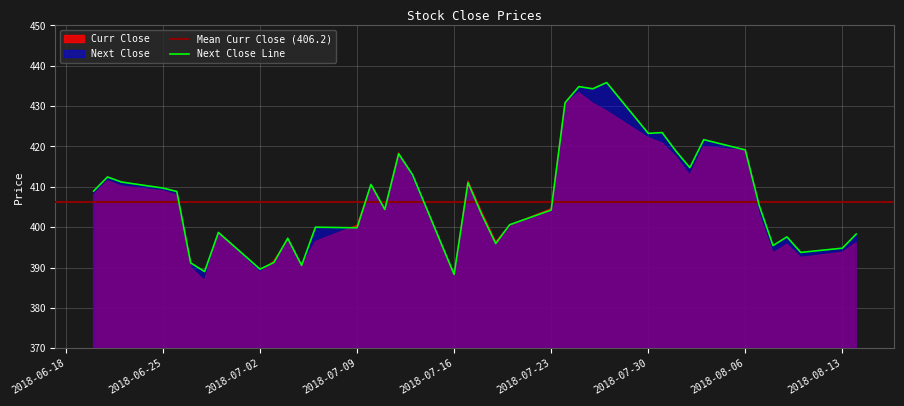

What is the minimum value for Next Close Line?

388.3